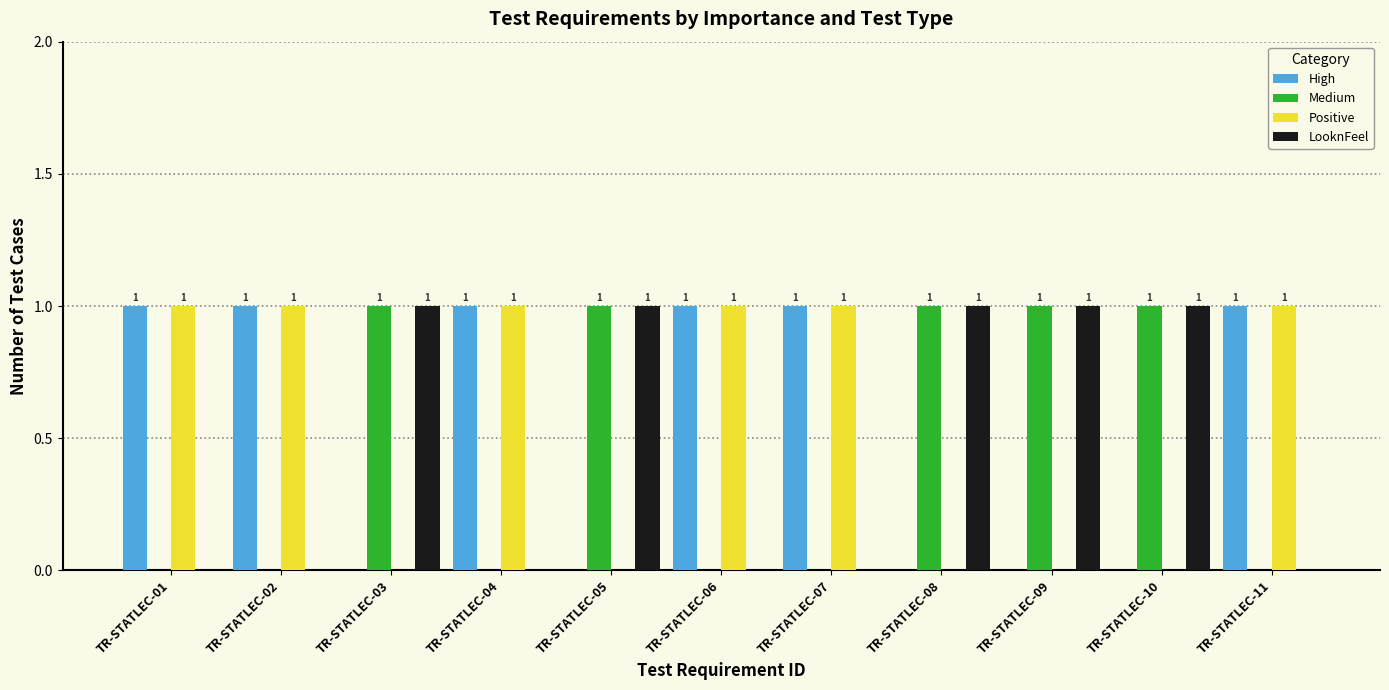

What is the spread (max minus min) of values at TR-STATLEC-04?

1